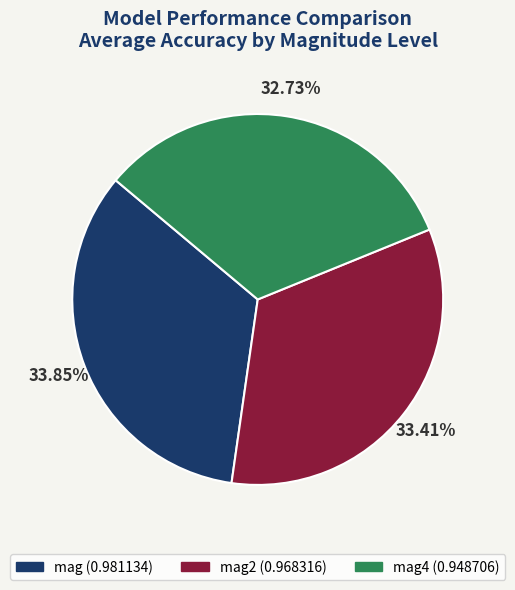

Is there any slice that represents more than half of the pie?

No